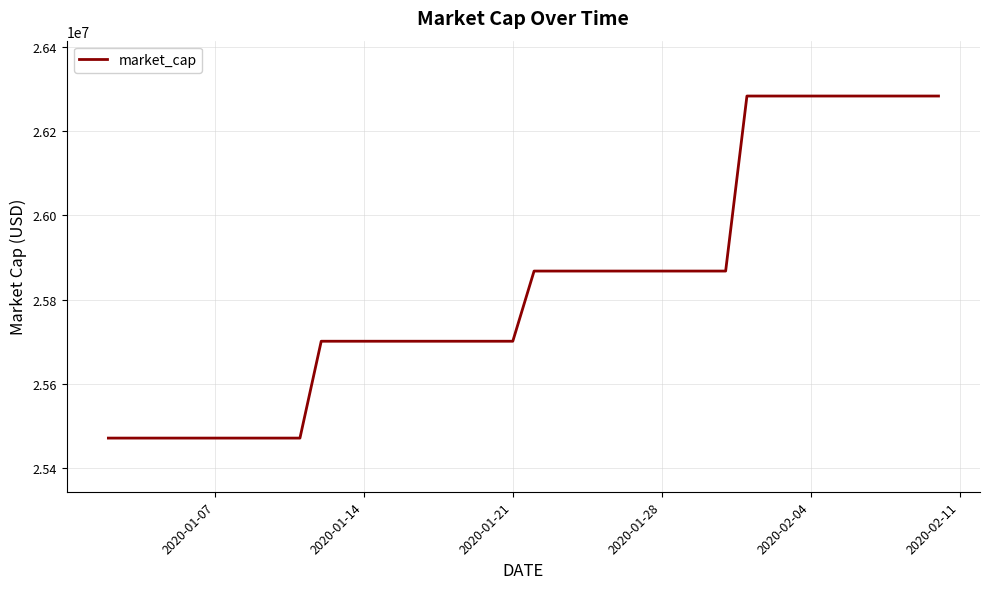

What is the greatest value displayed?

26283036.8